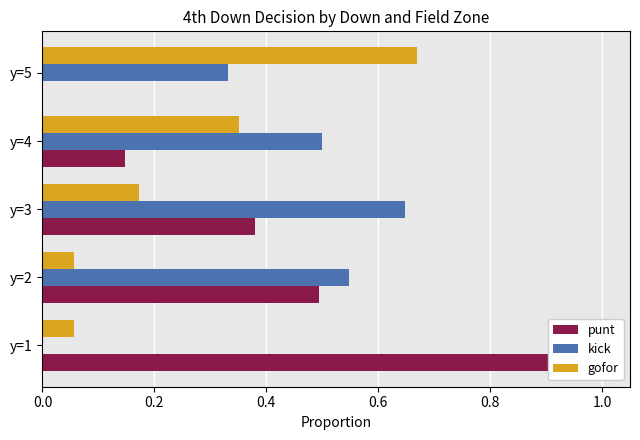

What is the value of the punt bar at the 1st from the left?

0.9